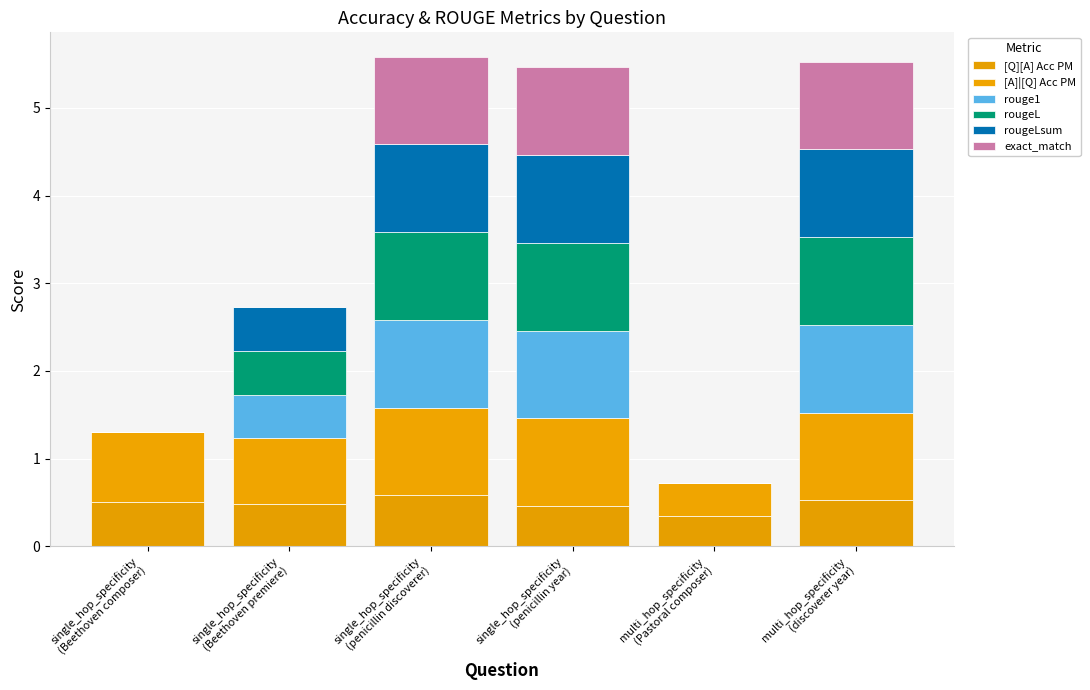

Are the bars horizontal?

No